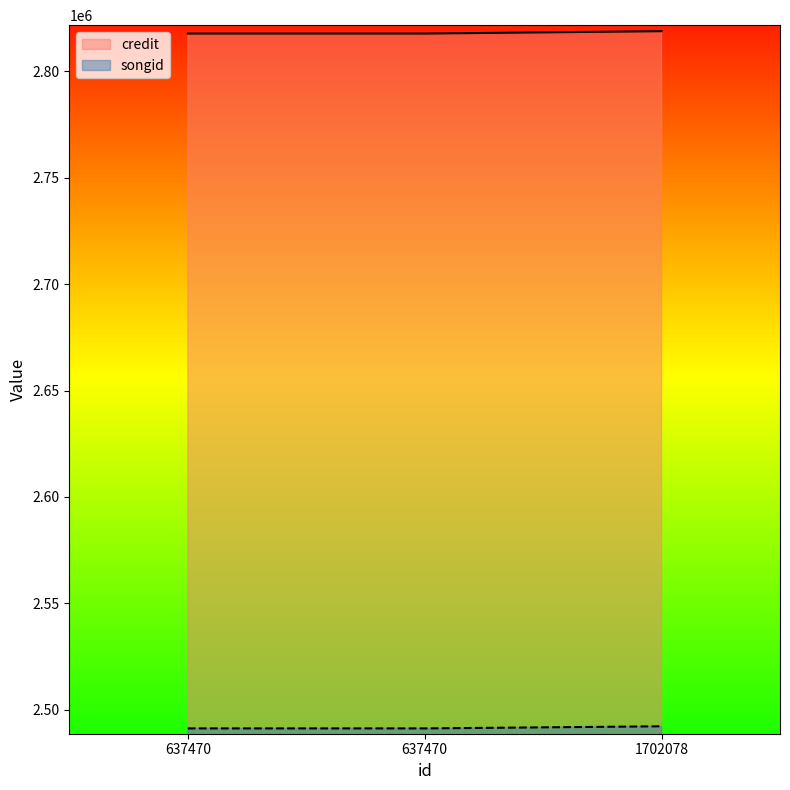

List the labels in order of credit value, largest first.

1702078, 637470, 637470